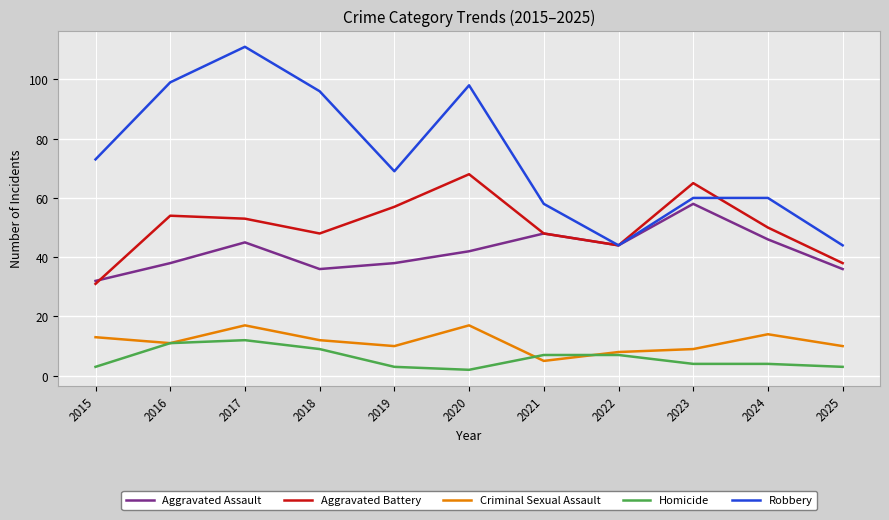

What is the total value across all series at 2016?

213